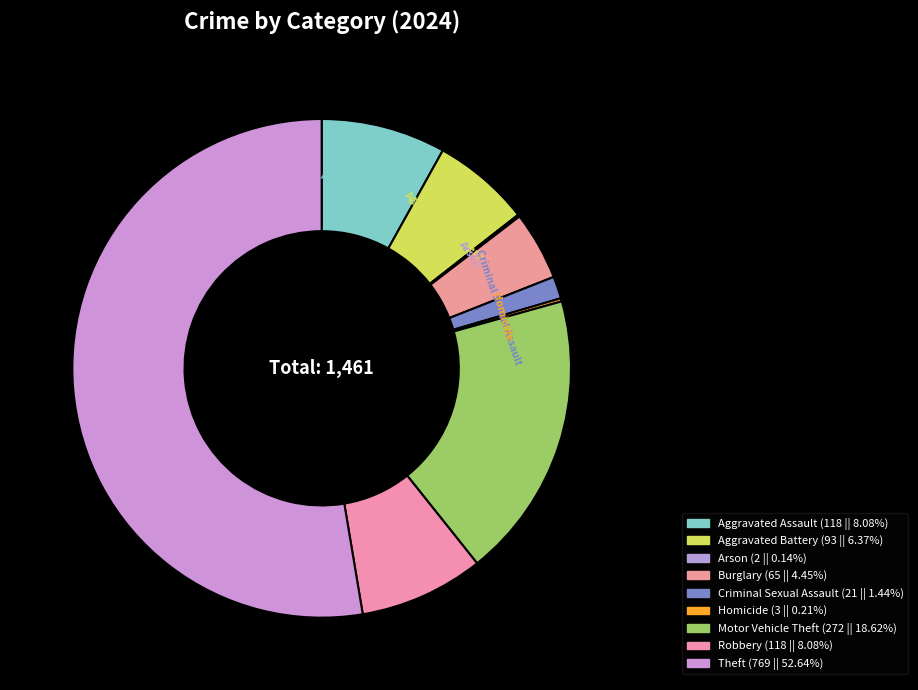

Does any single category account for the majority?

Yes